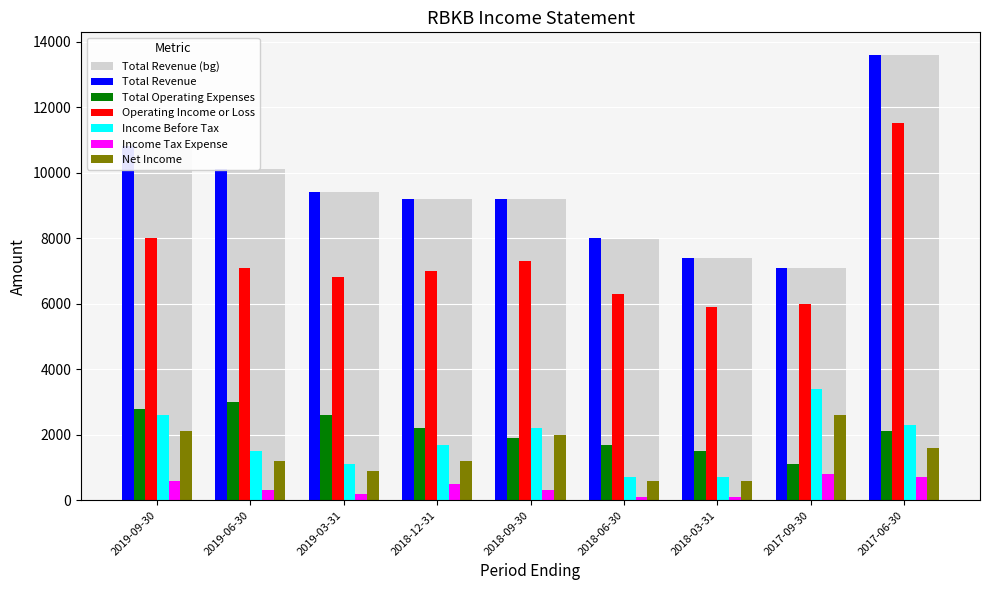

Is the value of Income Before Tax at 2019-03-31 greater than the value of Net Income at 2017-09-30?

No